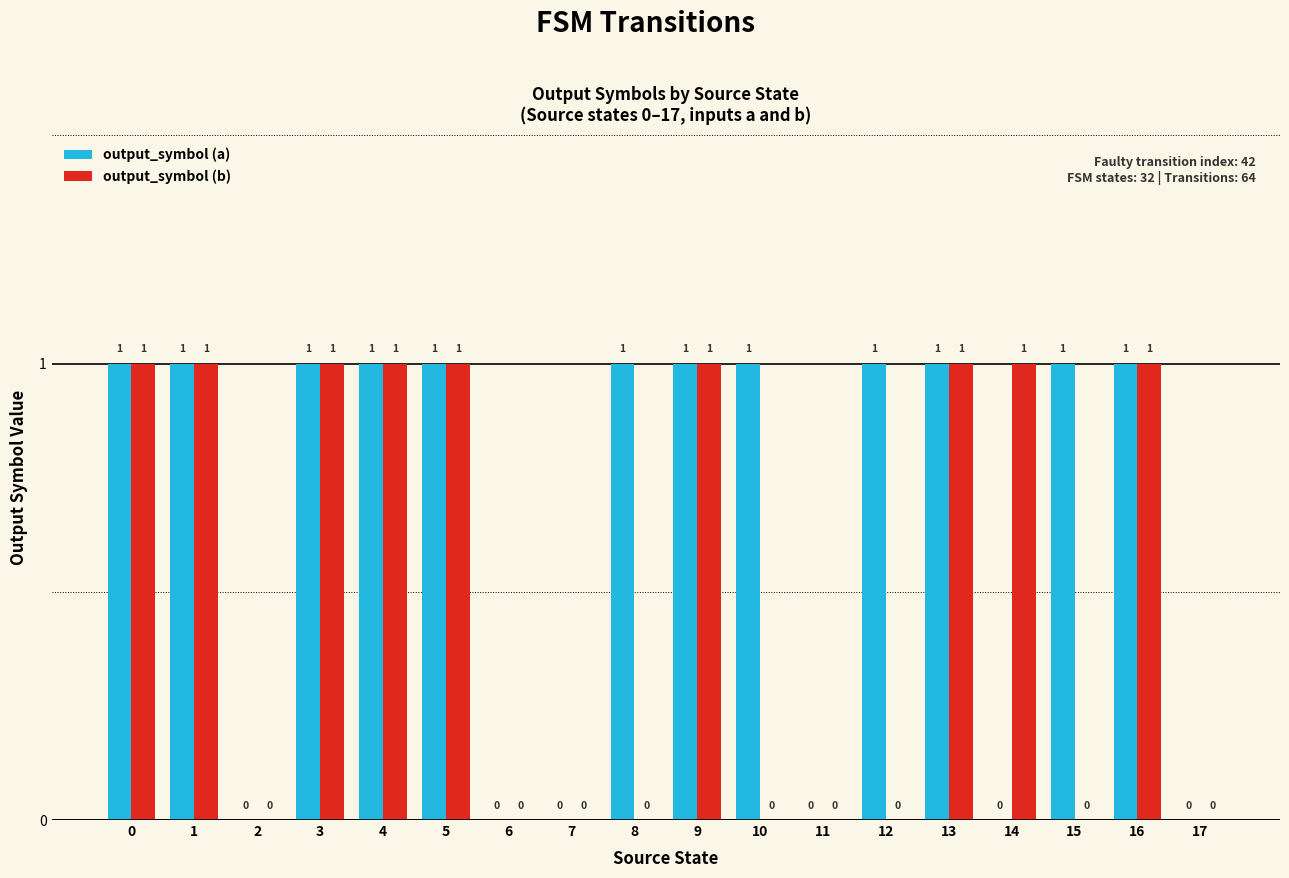

Is it true that output_symbol (a) equals 1 at 17?

False